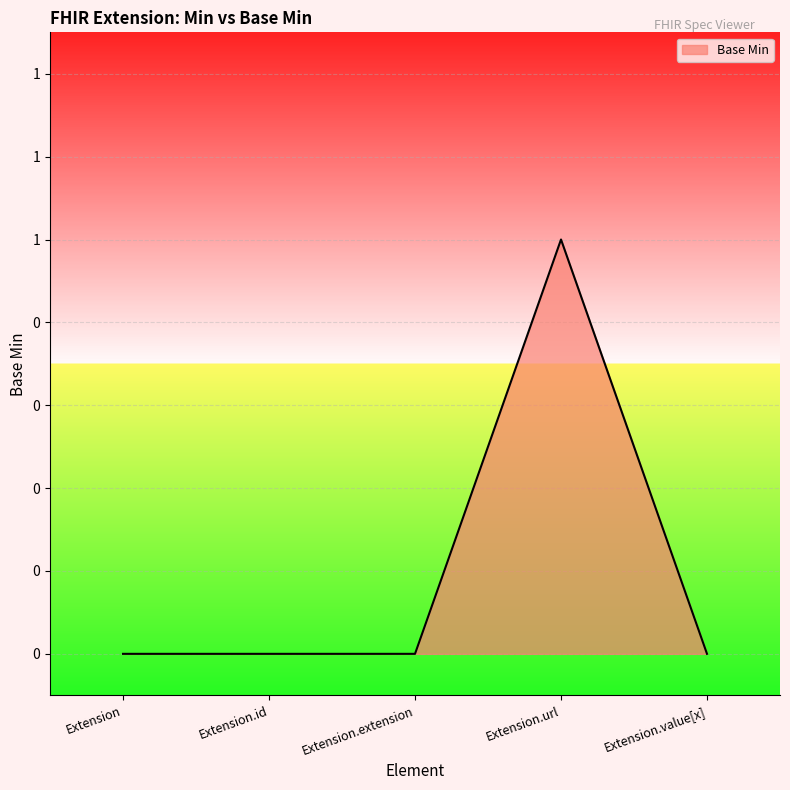

What is the change in value from Extension.id to Extension.url?

+1